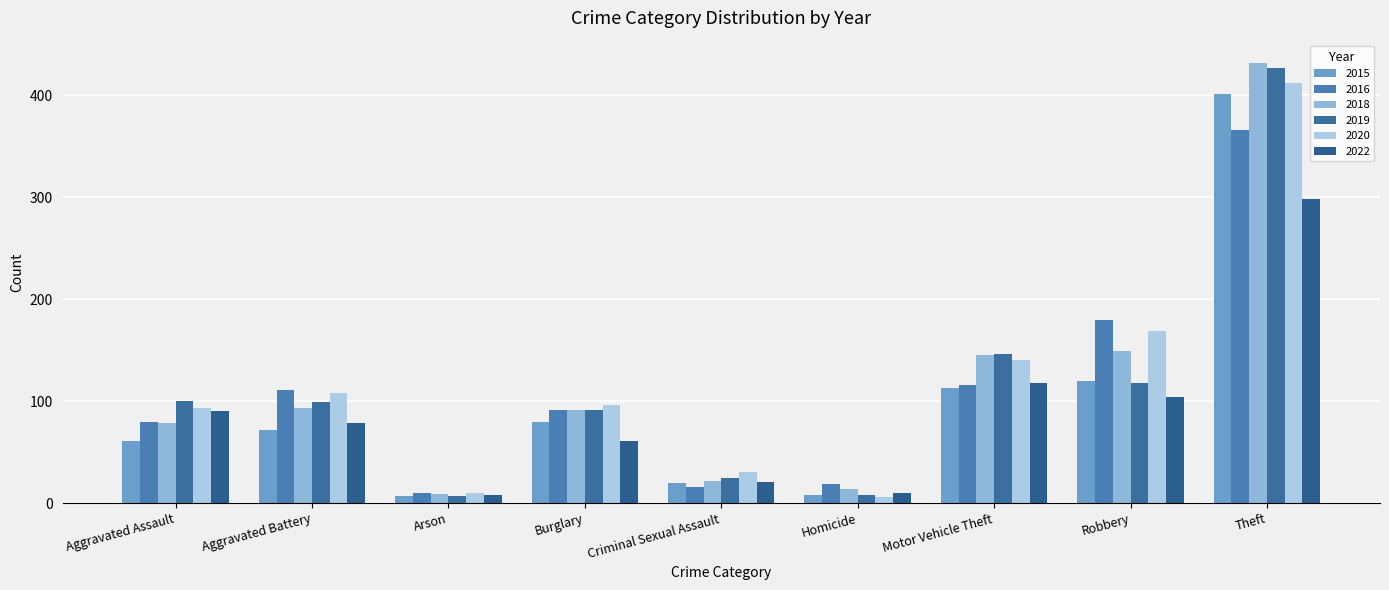

What is the label of the 8th bar from the right?

Aggravated Battery